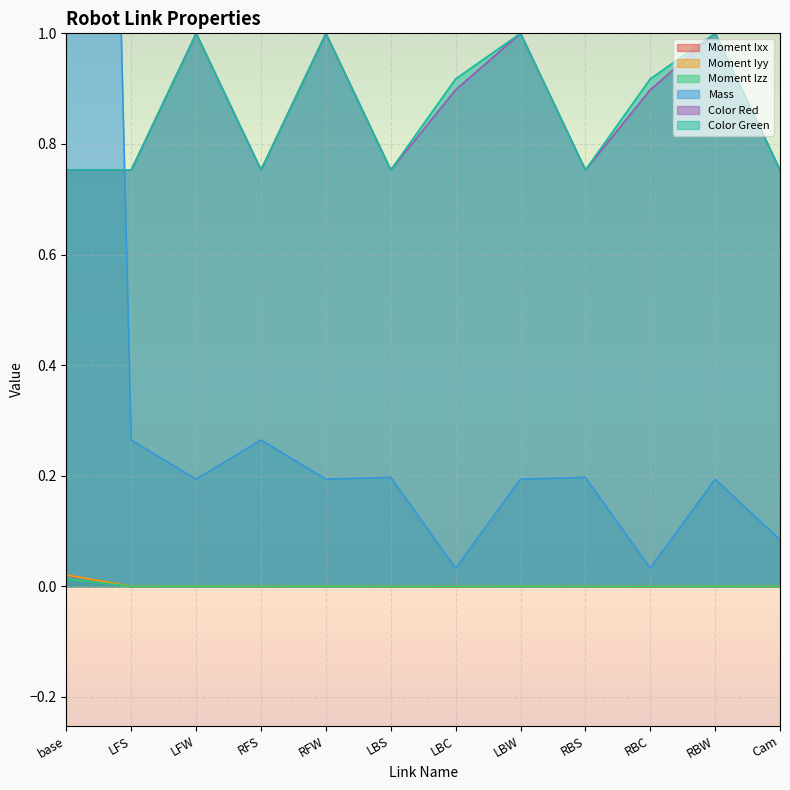

List the series in order of their peak value, lowest first.

Moment Izz, Moment Ixx, Moment Iyy, Color Red, Color Green, Mass